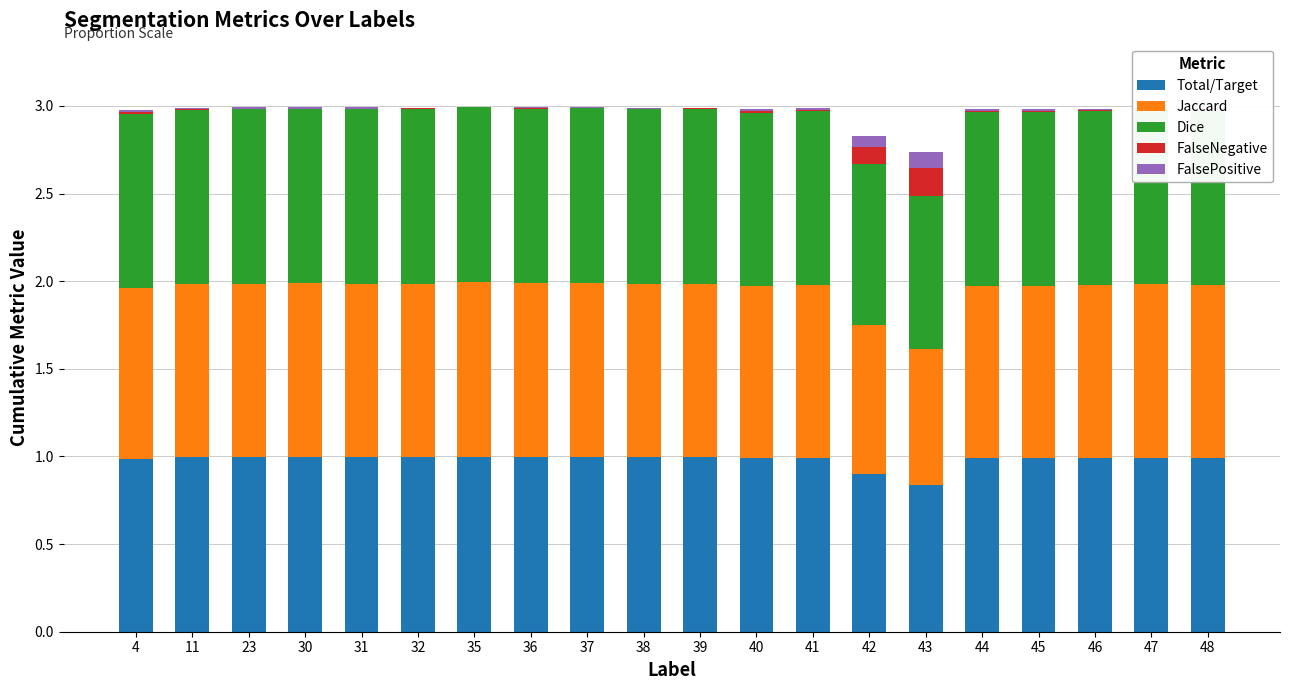

The Total/Target series shows 1.0 at 36. True or false?

True